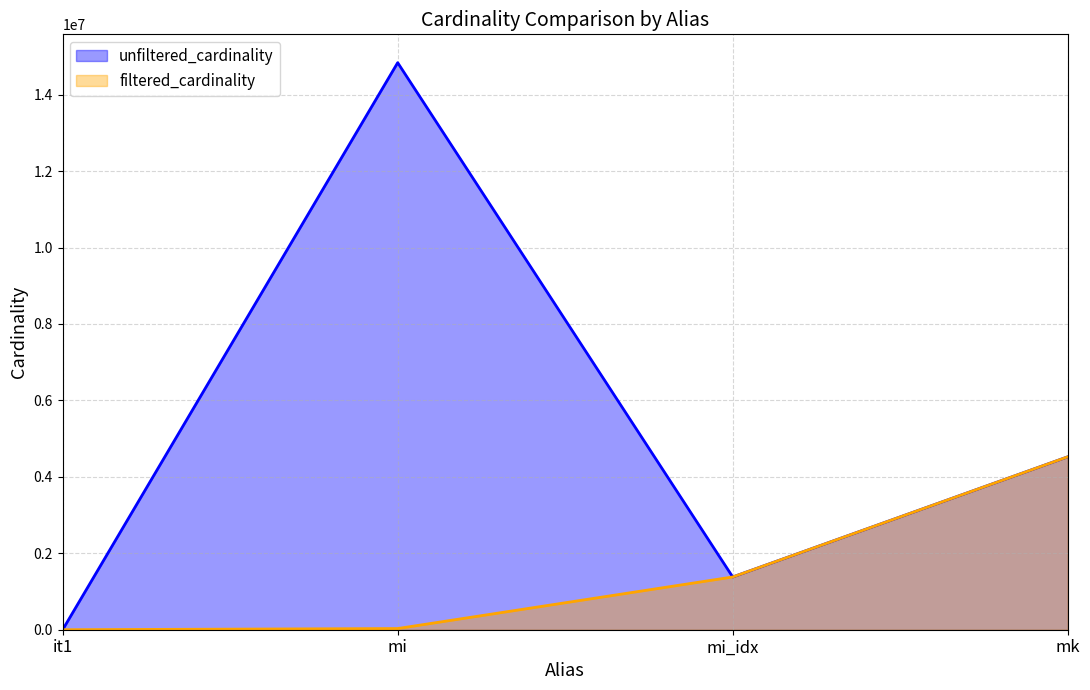

Where is filtered_cardinality nearest to the value 2261965?

mi_idx